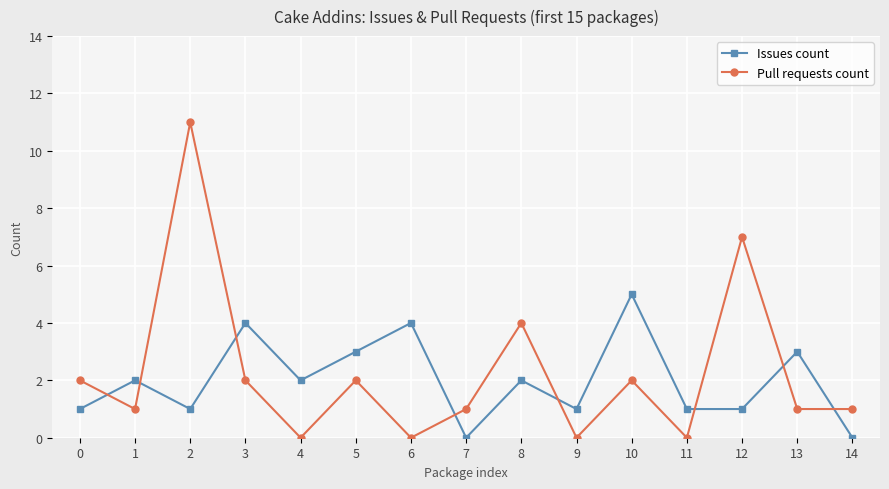

What are all the series names shown in the legend?

Issues count, Pull requests count